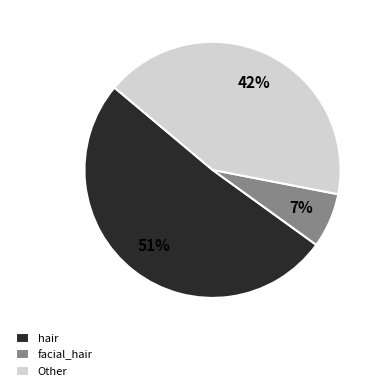

Which category accounts for the majority?

hair